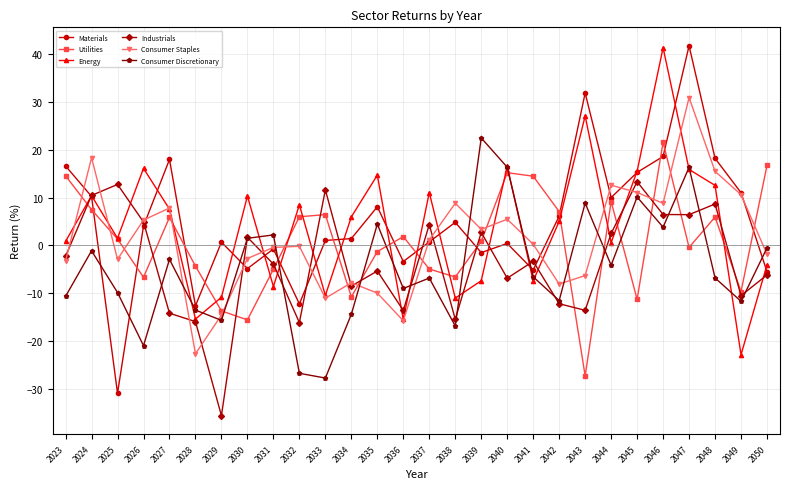

True or false: Industrials has a value of -8.1 at 2042.

False